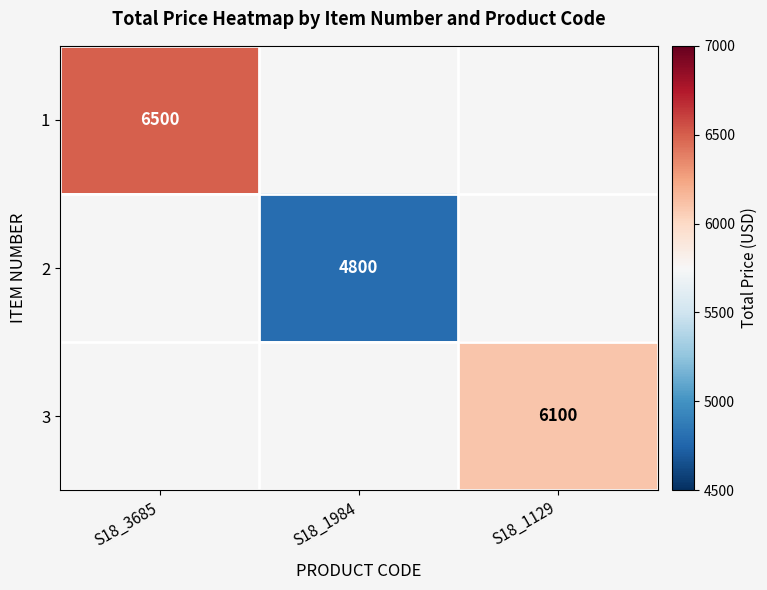

Is it true that 2 equals 4800 at S18_1984?

True